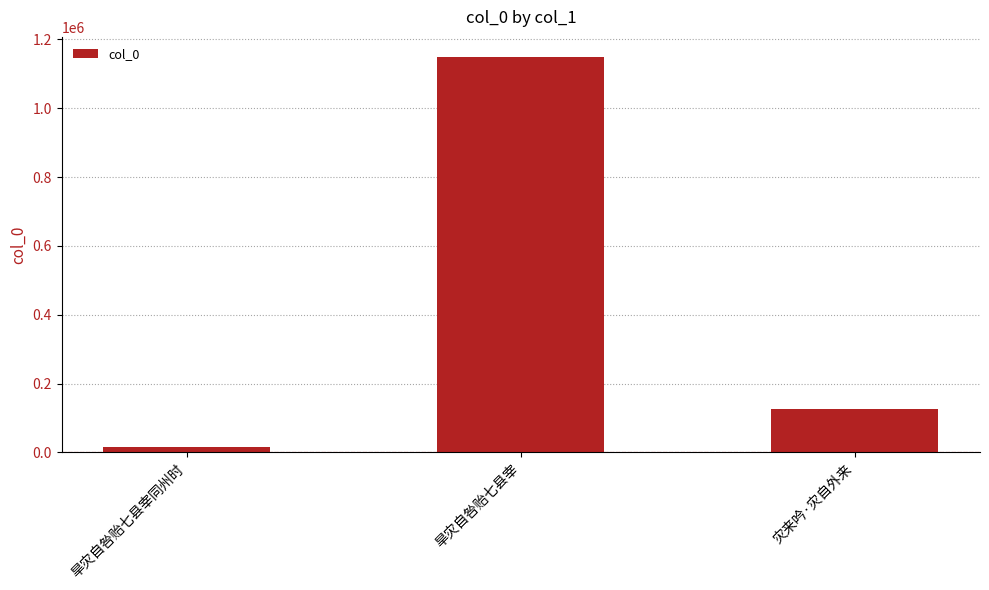

Which has a higher value, 旱灾自咎贻七县宰 or 灾来吟·灾自外来?

旱灾自咎贻七县宰